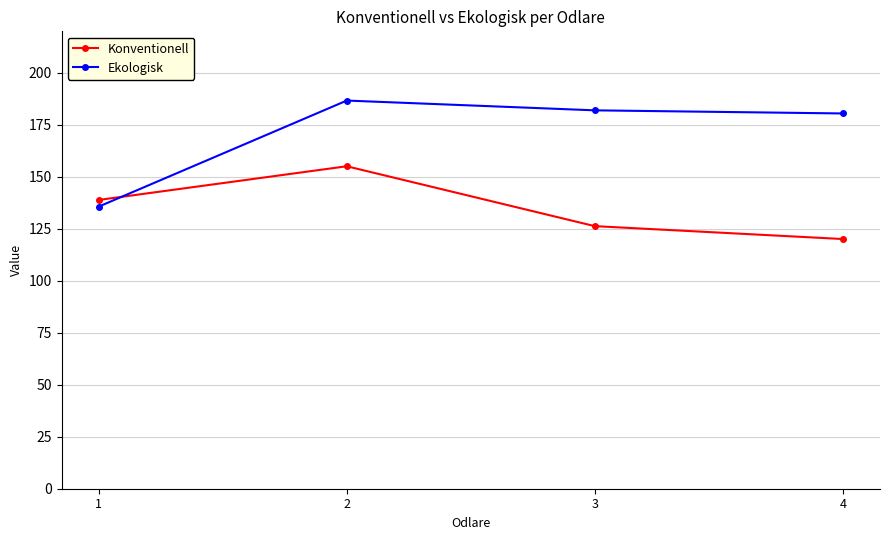

List the series in order of their peak value, lowest first.

Konventionell, Ekologisk